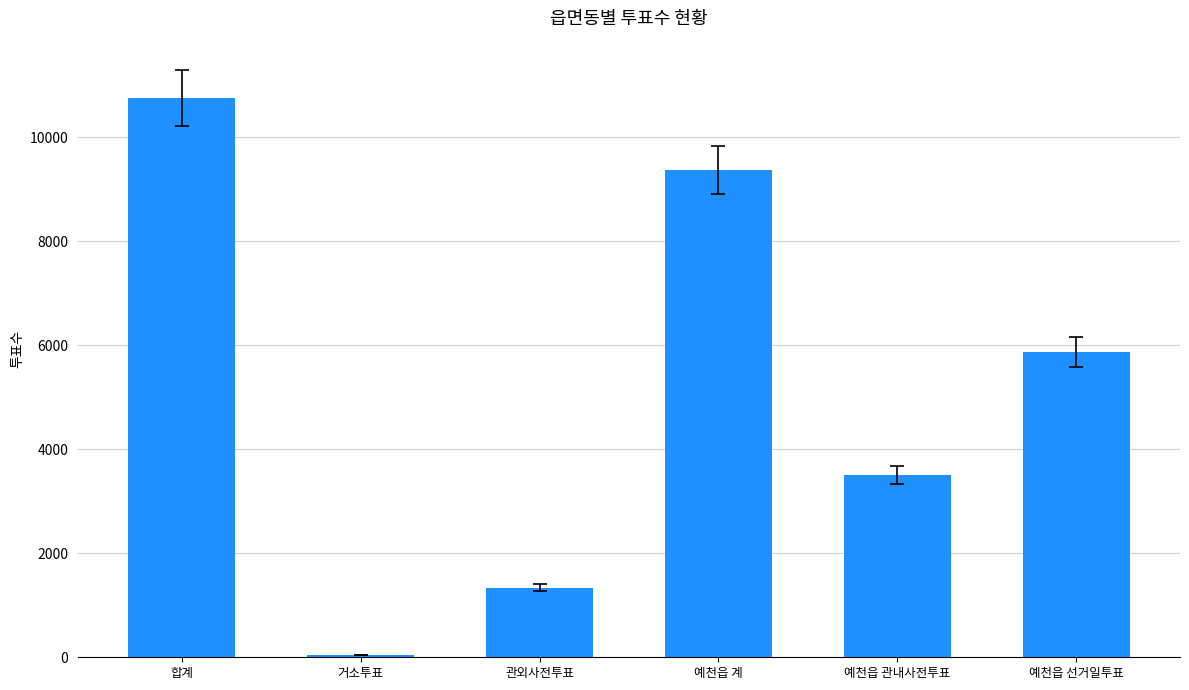

How many values are below 5865?

3